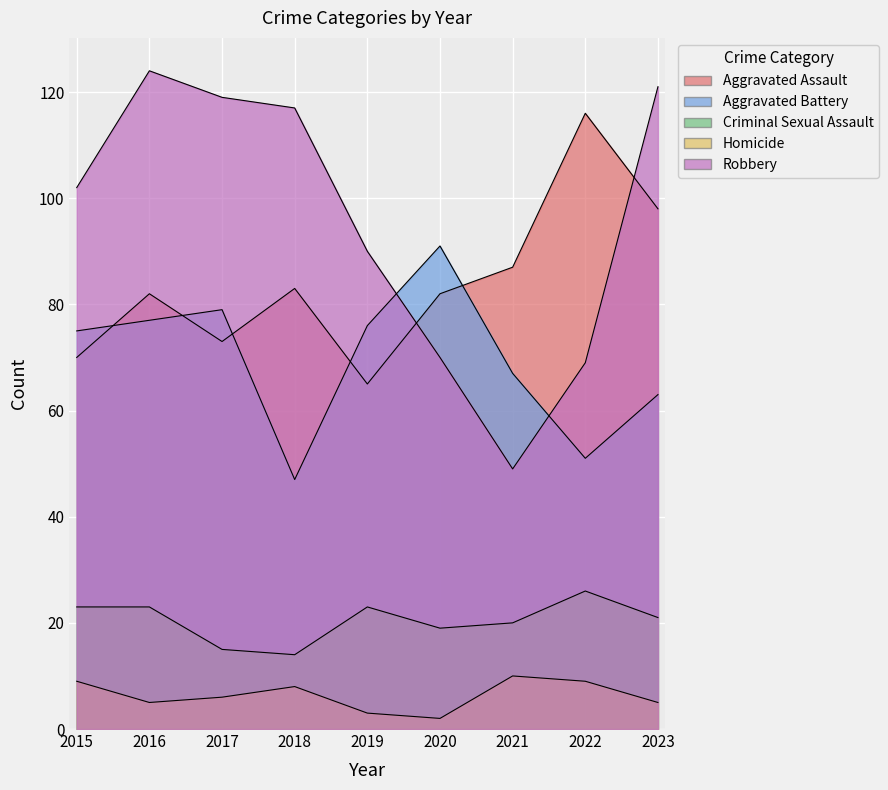

List the labels in order of Robbery value, largest first.

2016, 2023, 2017, 2018, 2015, 2019, 2020, 2022, 2021